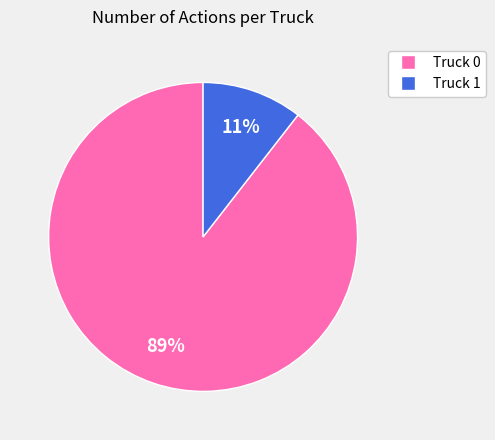

How many segments does this pie chart have?

2